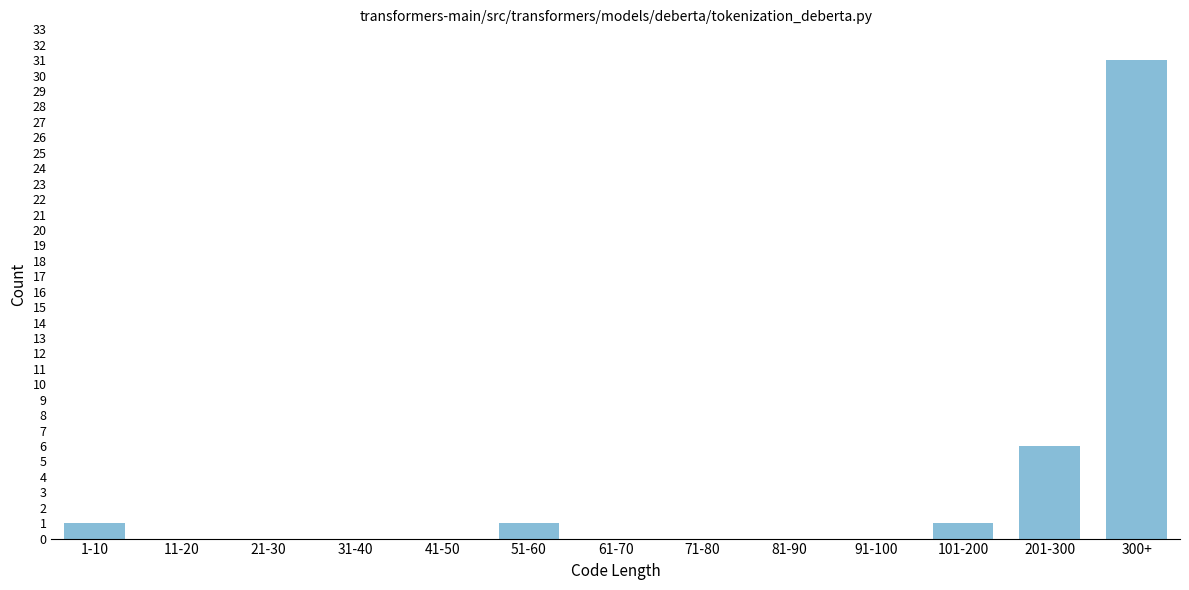

Reading left to right, what are all the values shown in this chart?

1-10=1	11-20=0	21-30=0	31-40=0	41-50=0	51-60=1	61-70=0	71-80=0	81-90=0	91-100=0	101-200=1	201-300=6	300+=31